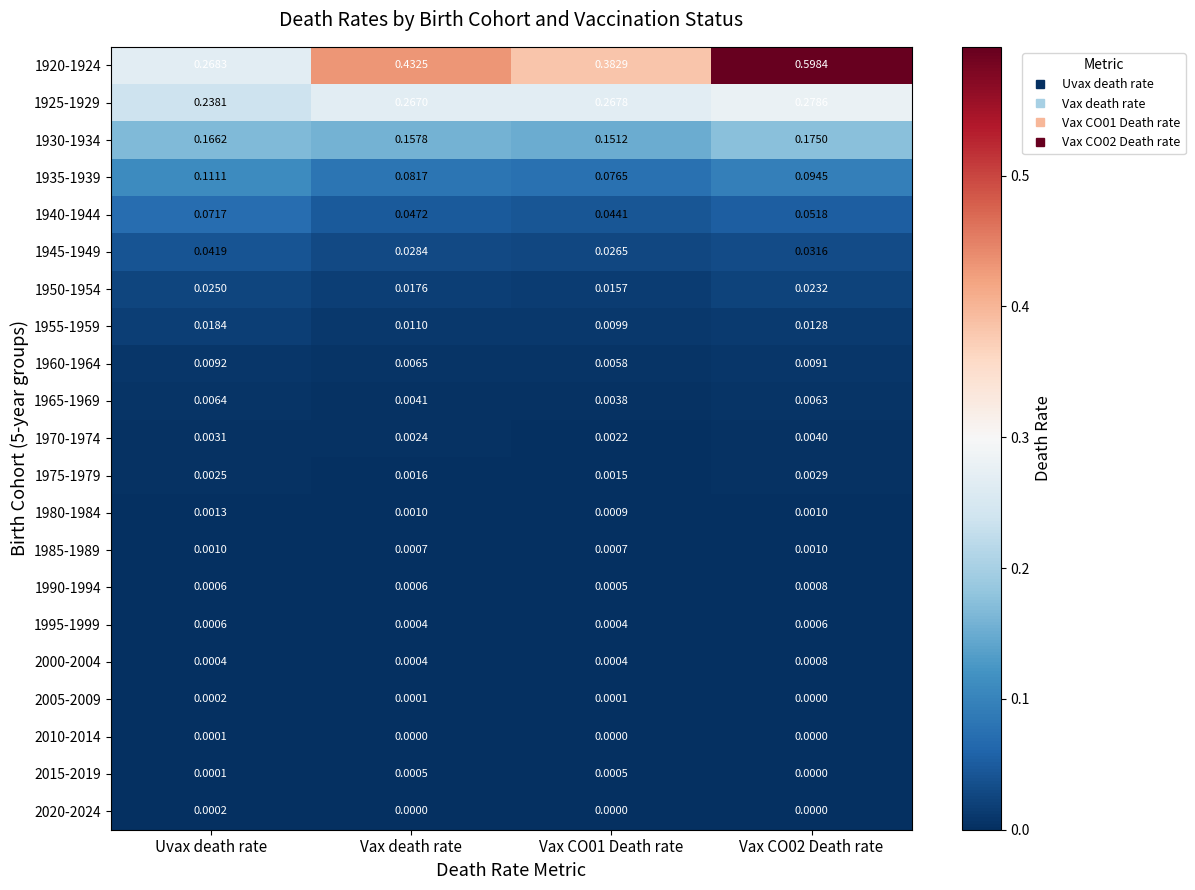

Which category has the highest value in the 1965-1969 series?

Uvax death rate